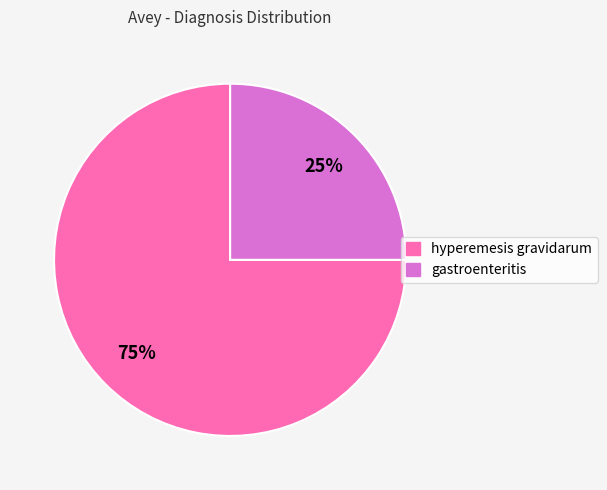

Do hyperemesis gravidarum and gastroenteritis together represent more than half of the pie?

Yes